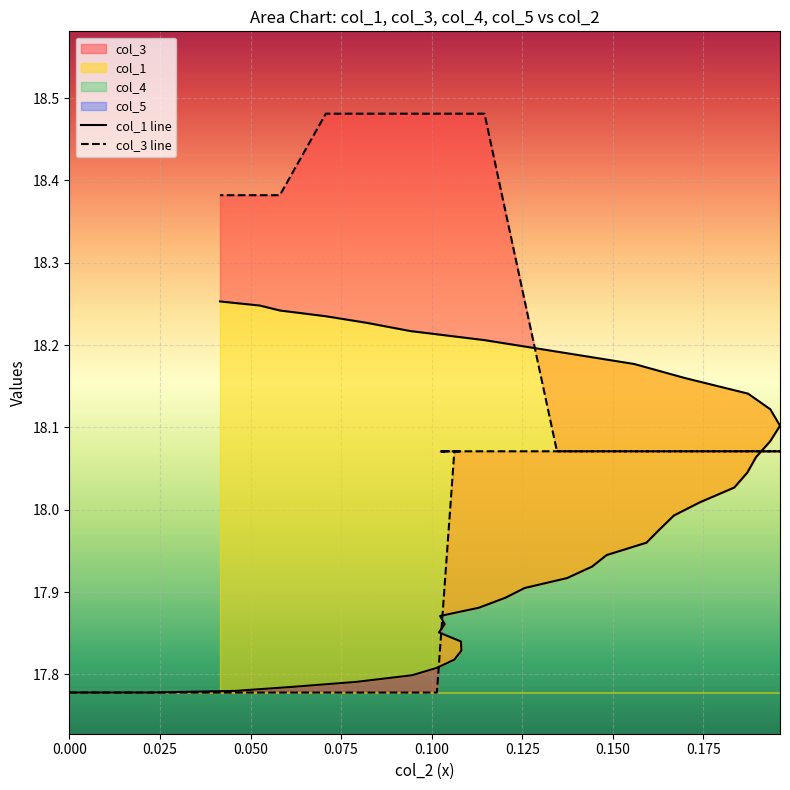

At how many categories does at least one series exceed 11?

40